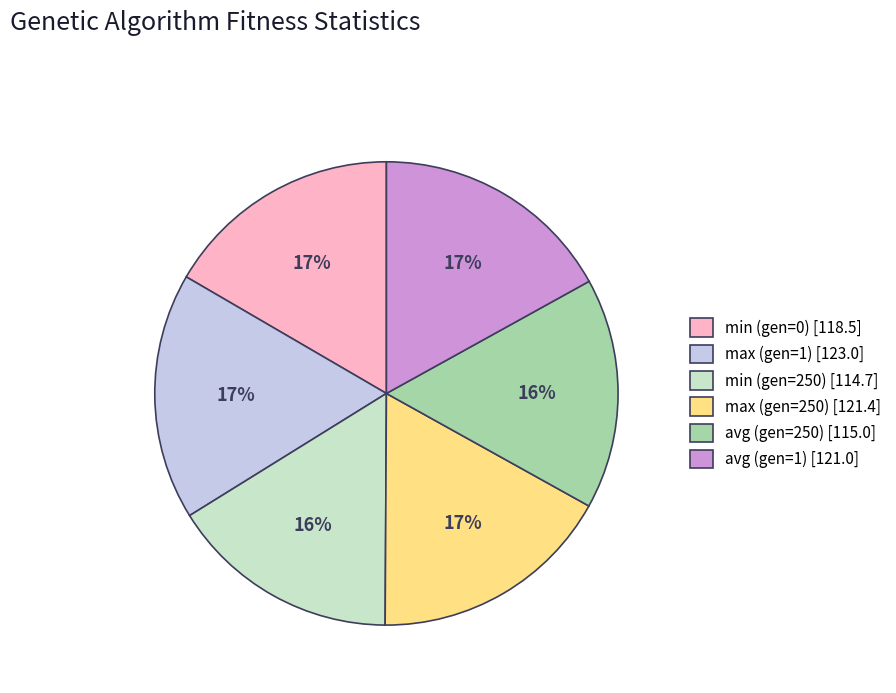

To the nearest percent, what is the combined percentage of min (gen=250) and max (gen=250)?

33%